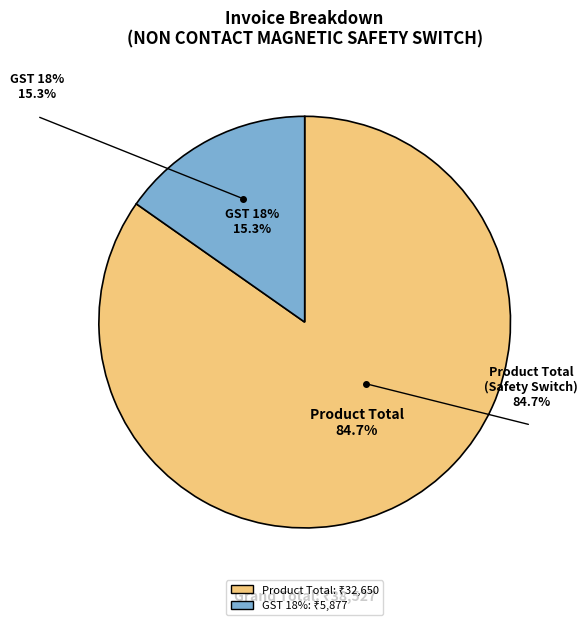

What percentage is NOT represented by Product Total (NON CONTACT MAGNETIC SAFETY SWITCH)?

15.3%